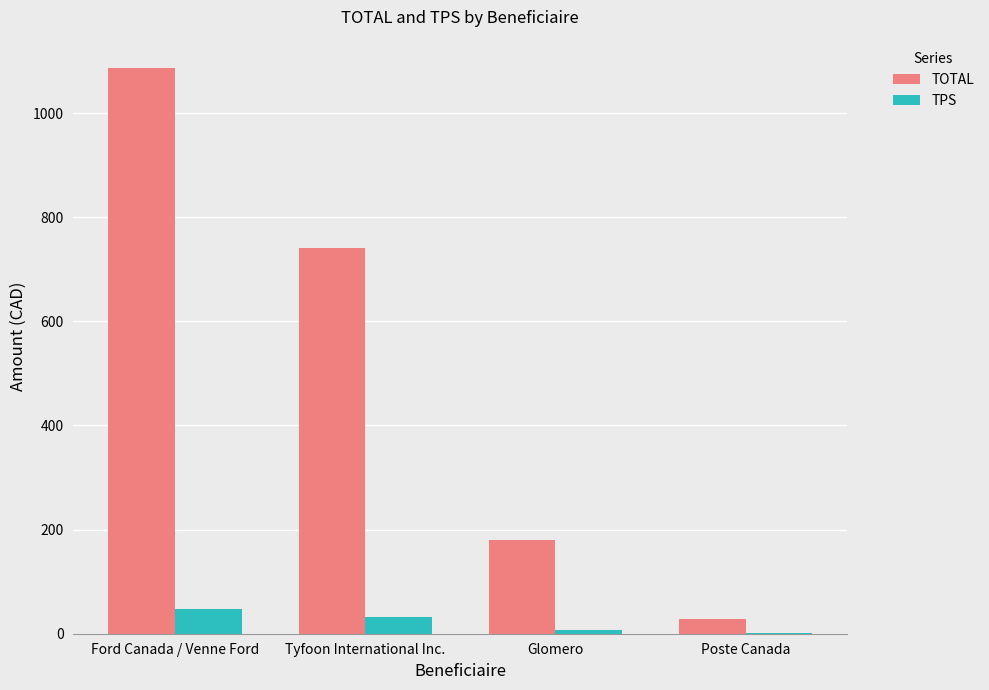

At which label is TPS closest to 24?

Tyfoon International Inc.